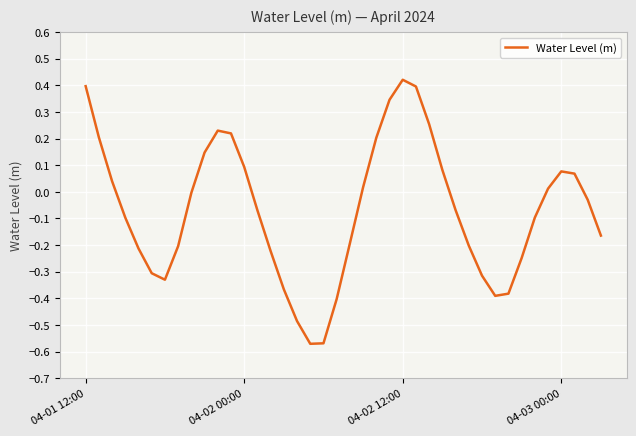

True or false: there are more than 2 points higher than both neighbors.

True